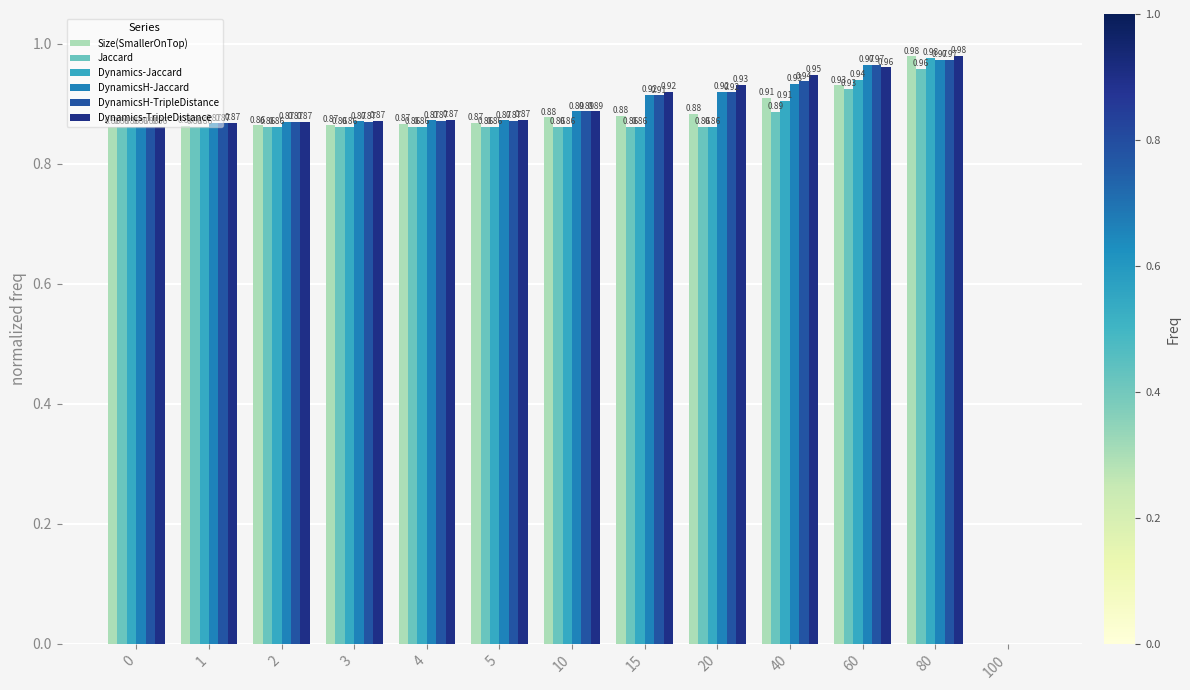

How many values in the Jaccard series exceed 0?

12